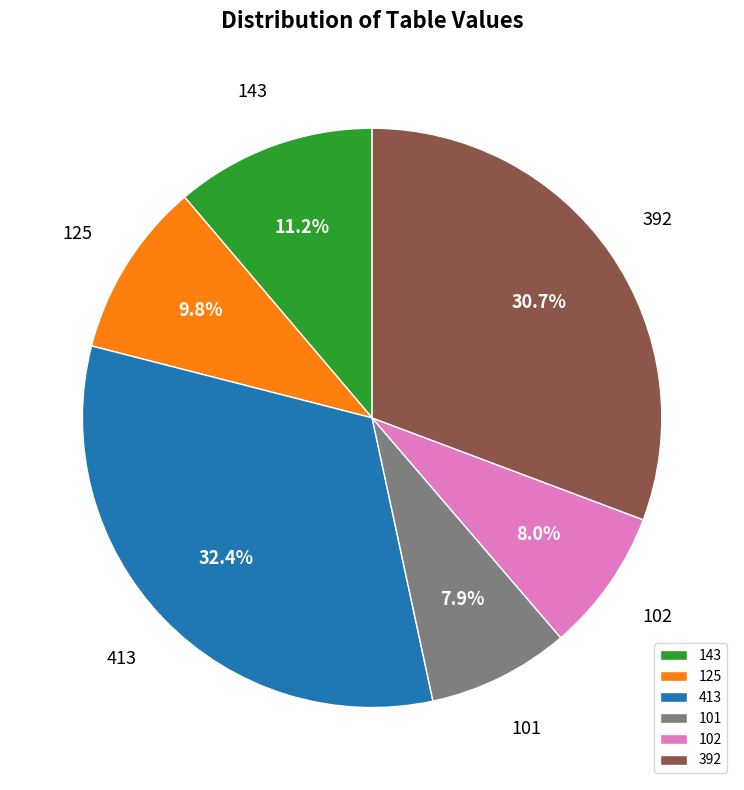

How many slices are in this pie chart?

6